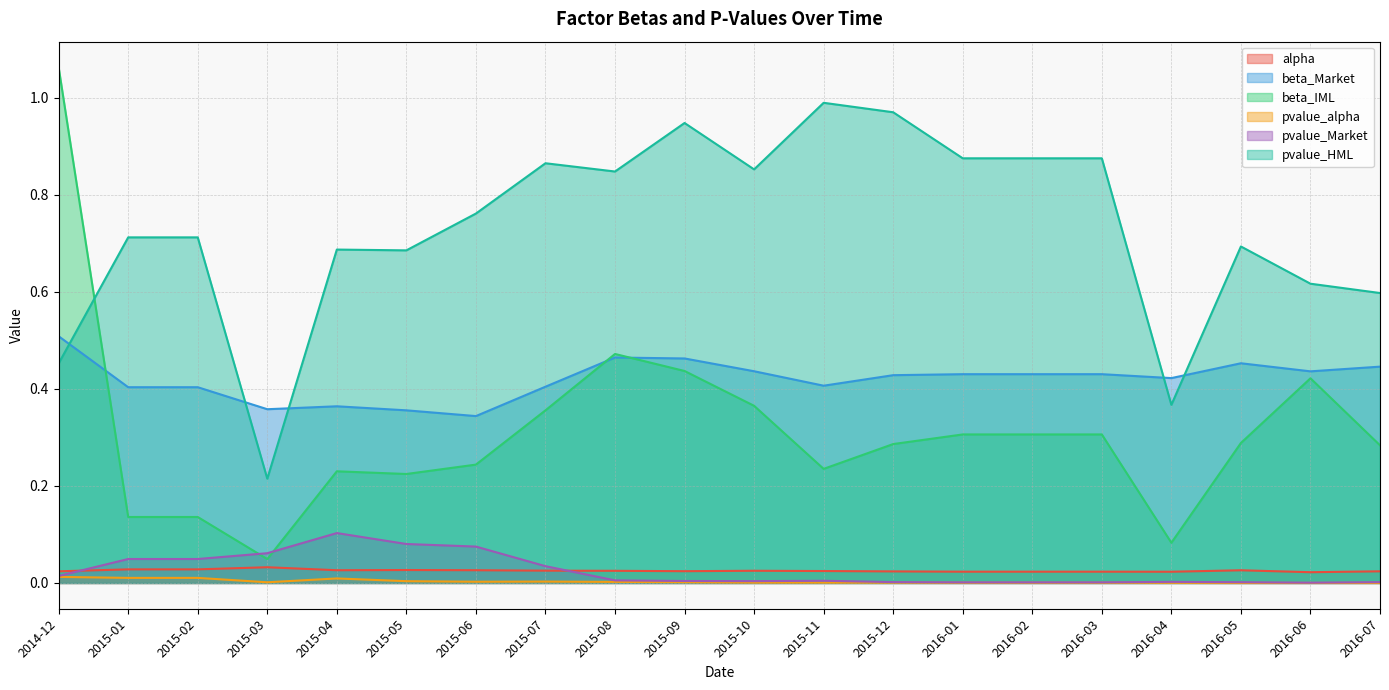

Between 2015-02 and 2015-07, which series saw the biggest shift?

beta_IML